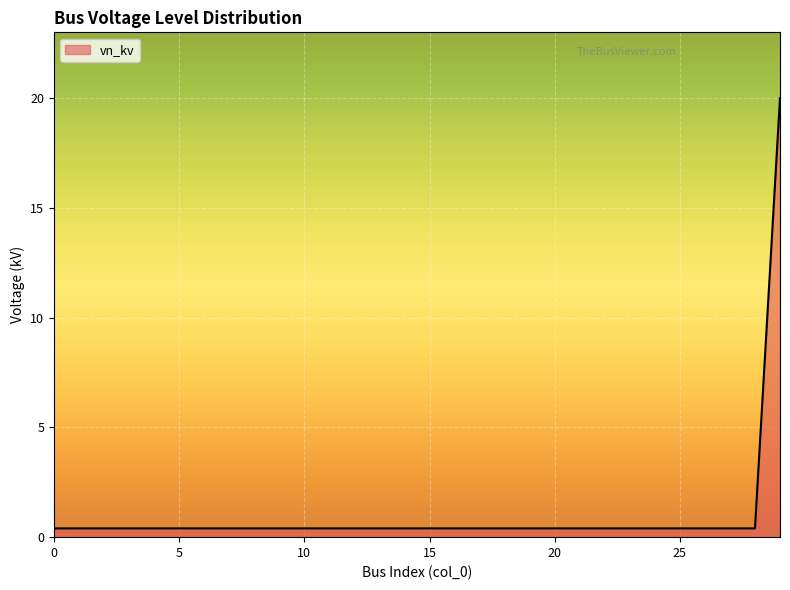

What is the difference between the maximum and minimum values?

19.6